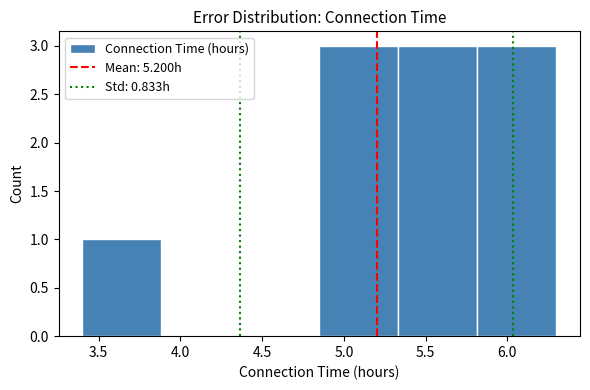

Reading left to right, transcribe this chart: for each bar, give the range it covers on the x-axis and its height. Neither the bar edges nor the heights are printed on the chart, so give them approximately, as read against the axes.

3.40 to 3.90: 1
3.90 to 4.35: 0
4.35 to 4.85: 0
4.85 to 5.35: 3
5.35 to 5.80: 3
5.80 to 6.30: 3